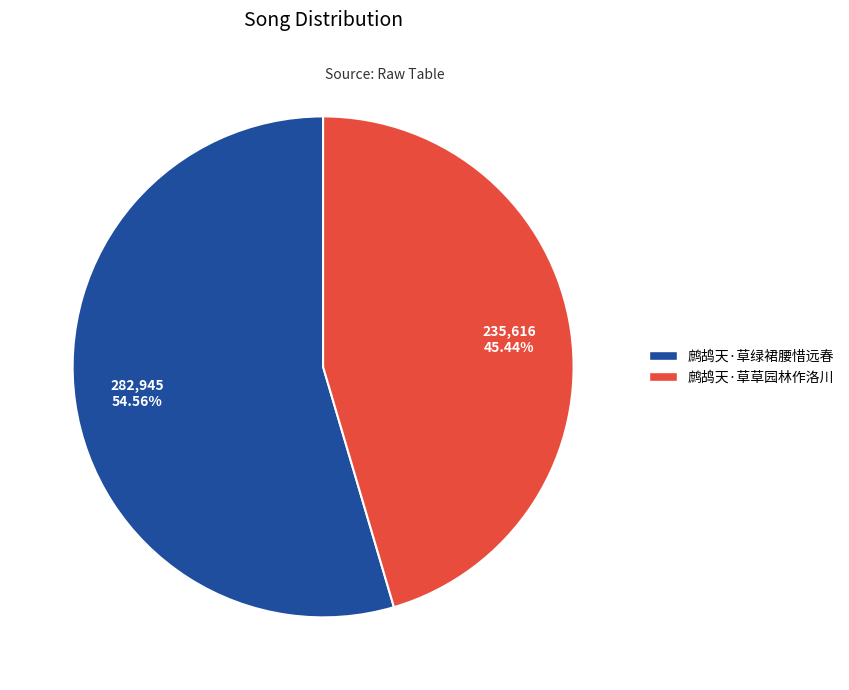

Between 鹧鸪天·草草园林作洛川 and 鹧鸪天·草绿裙腰惜远春, which is larger?

鹧鸪天·草绿裙腰惜远春